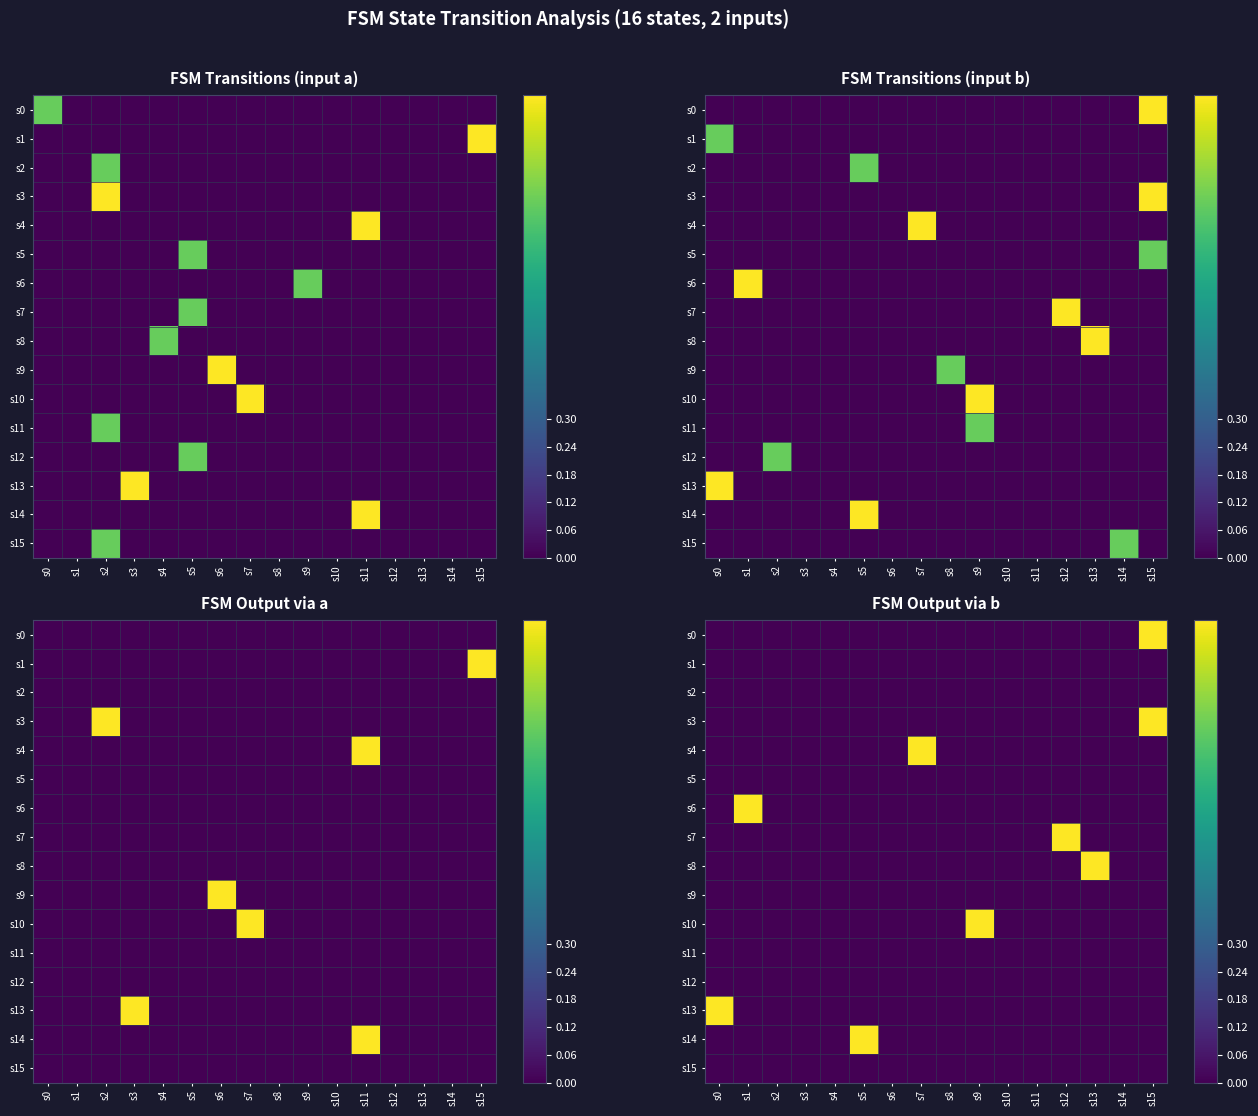

At which label is s15 closest to 0?

s0